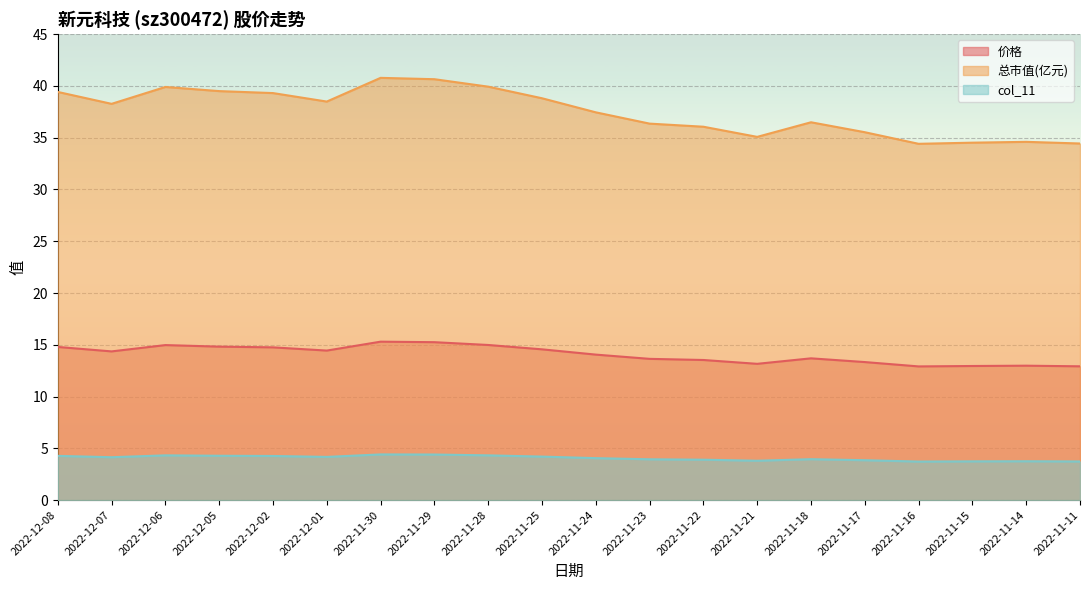

How many distinct data groups are displayed?

3